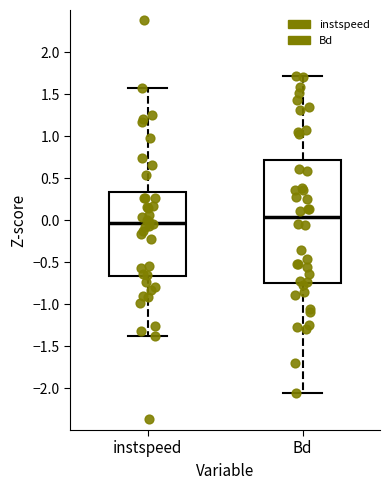

Comparing the boxes themselves (not the whiskers), which one is the tallest?

Bd